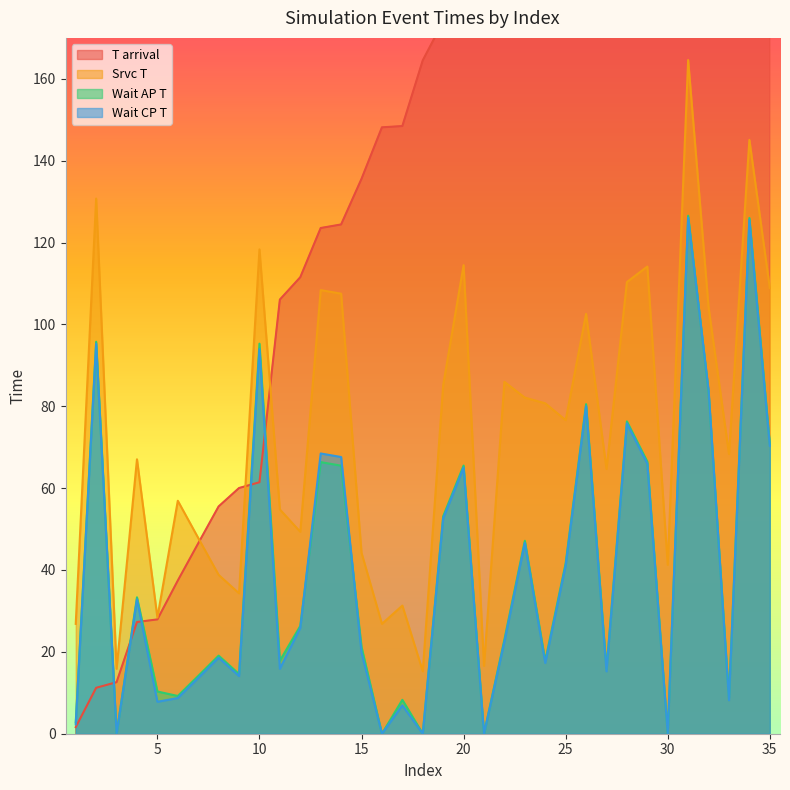

What is the difference between the Srvc T values at 20 and 33?

46.1